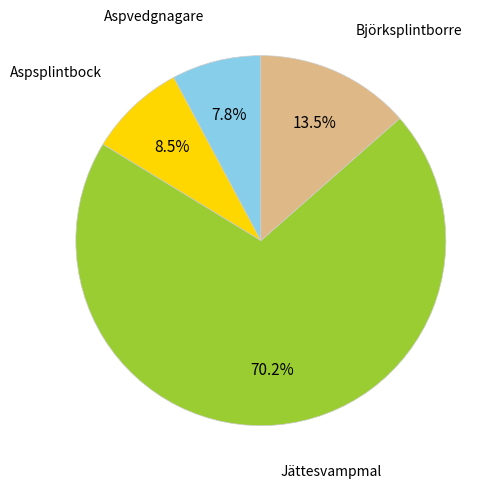

Is there a majority slice in this chart?

Yes